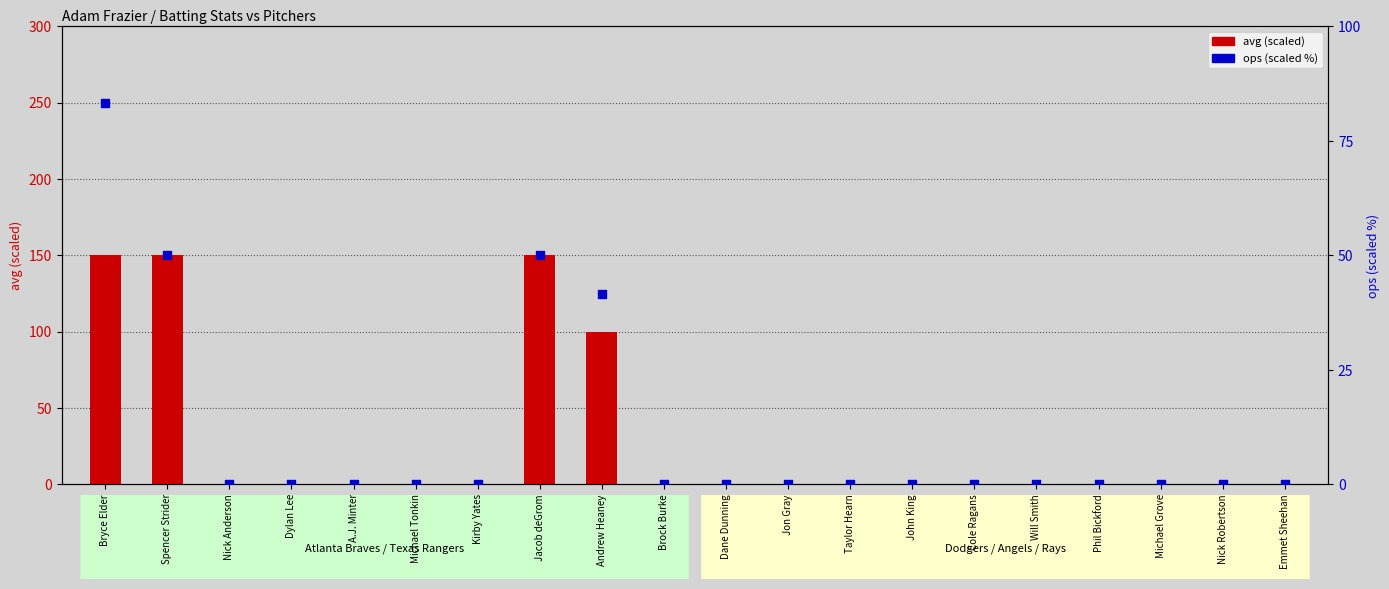

Is the value of ops (scaled %) at Michael Tonkin greater than the value of avg (scaled) at A.J. Minter?

No